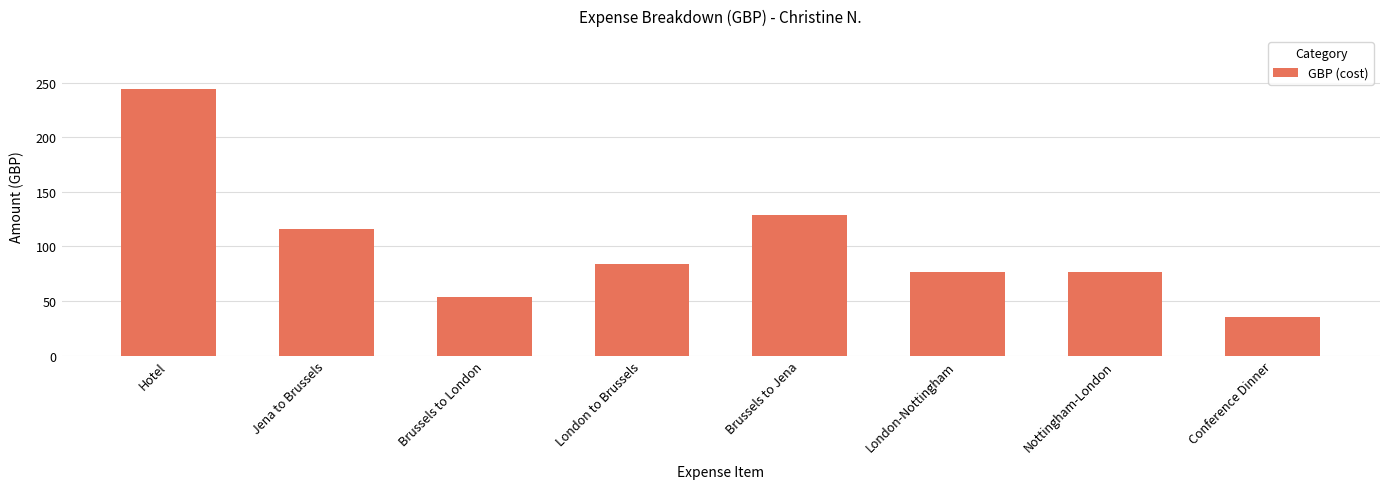

Which label corresponds to the largest value in the chart?

Hotel